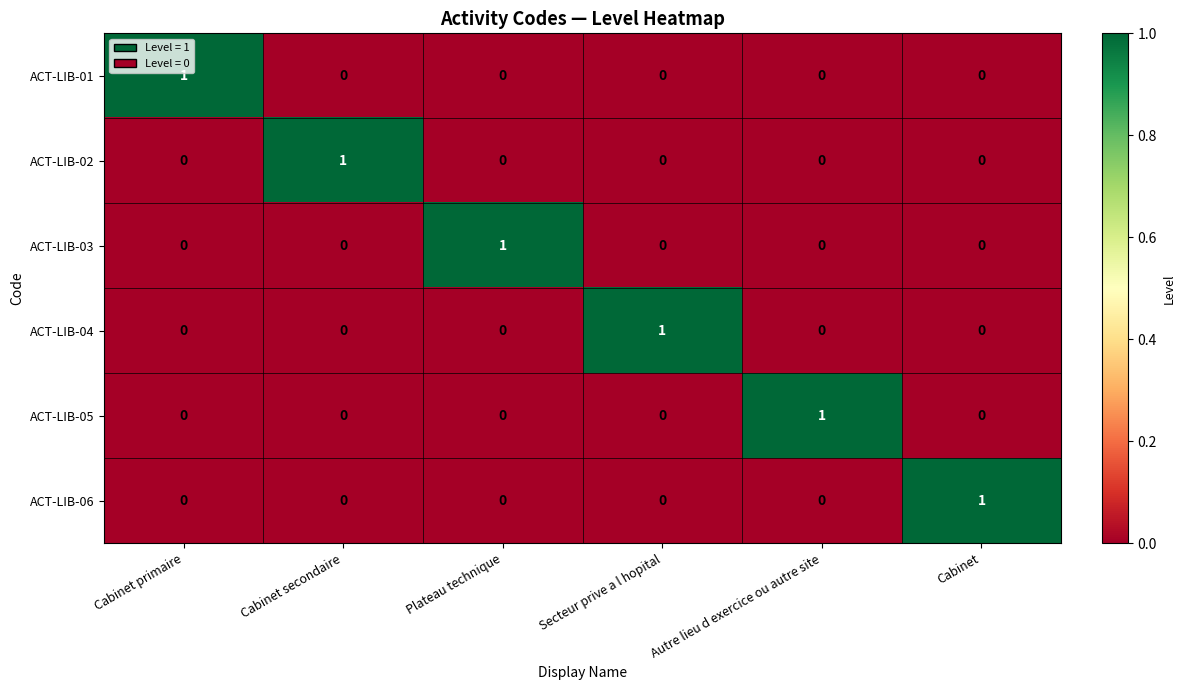

How many ACT-LIB-01 values are between 0 and 1?

6